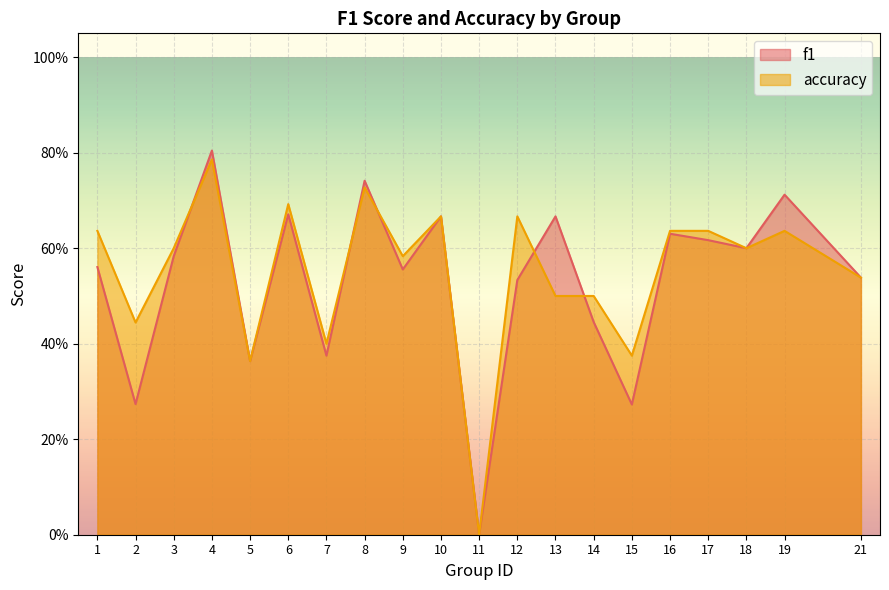

What is the maximum value shown in the chart?

0.8